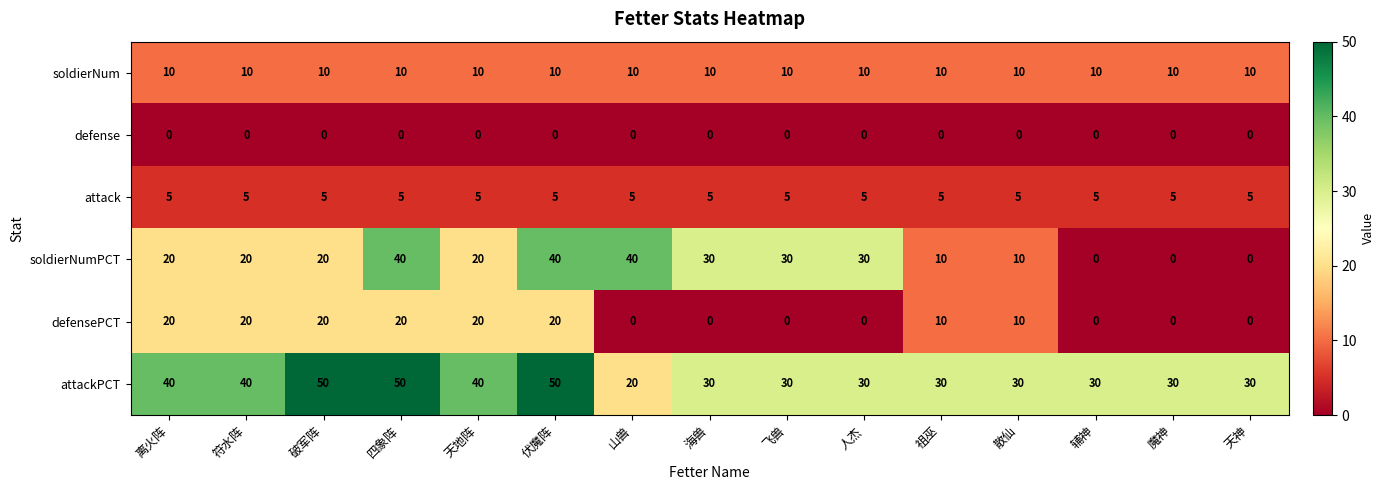

What is the average value of the attackPCT series?

35